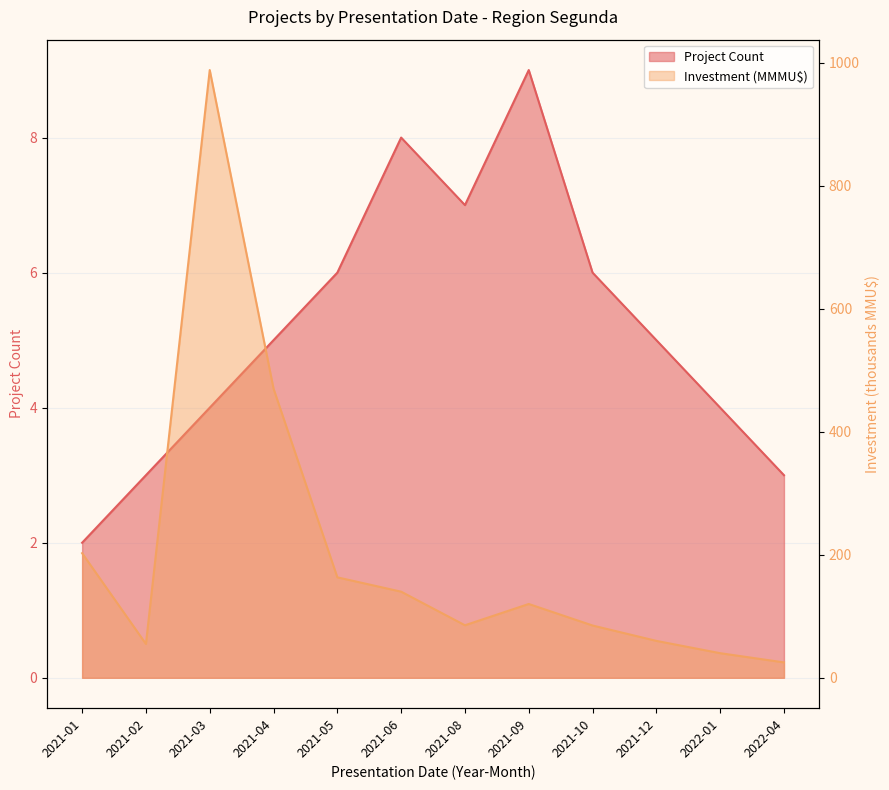

Count the number of categories in the chart.

12